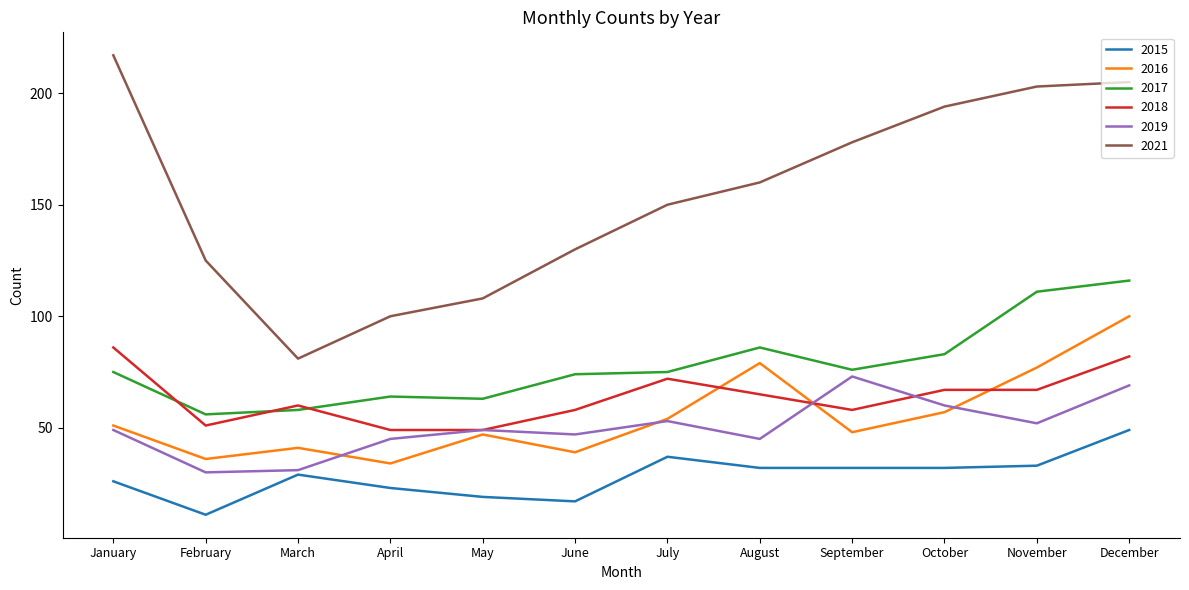

At January, list the series in order from smallest to largest.

2015, 2019, 2016, 2017, 2018, 2021